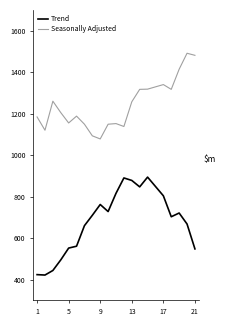

True or false: Trend and Seasonally Adjusted cross at least once.

False